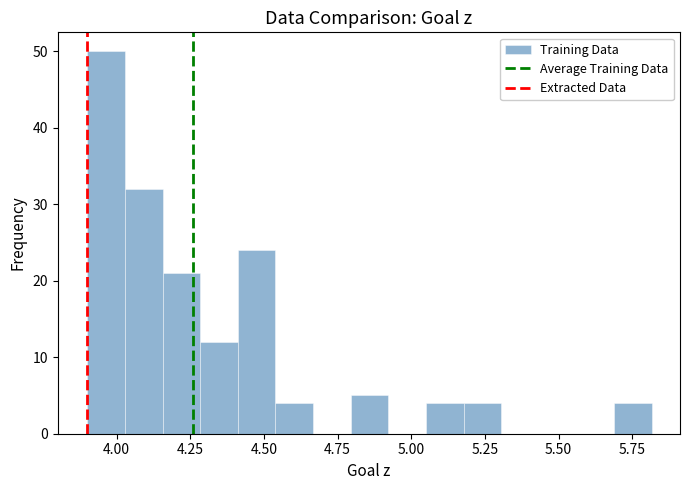

Read against the x-axis, roughly where is the centre of the tallest bar?

3.95